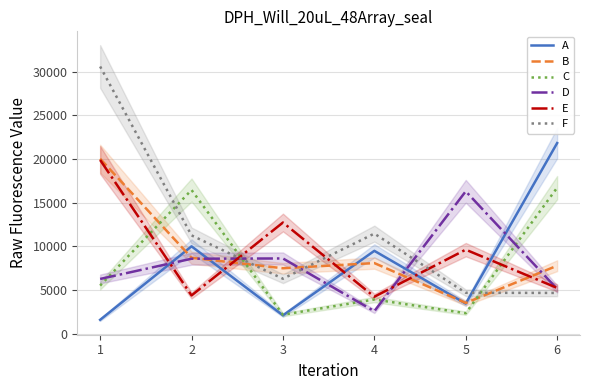

How many series are shown in this chart?

6